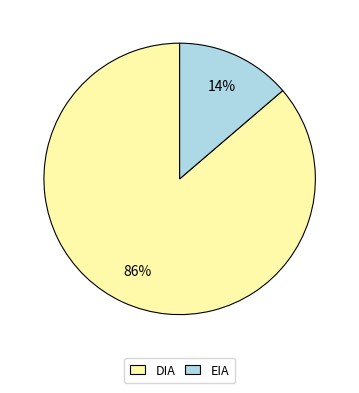

Rank the categories by value from lowest to highest.

EIA, DIA